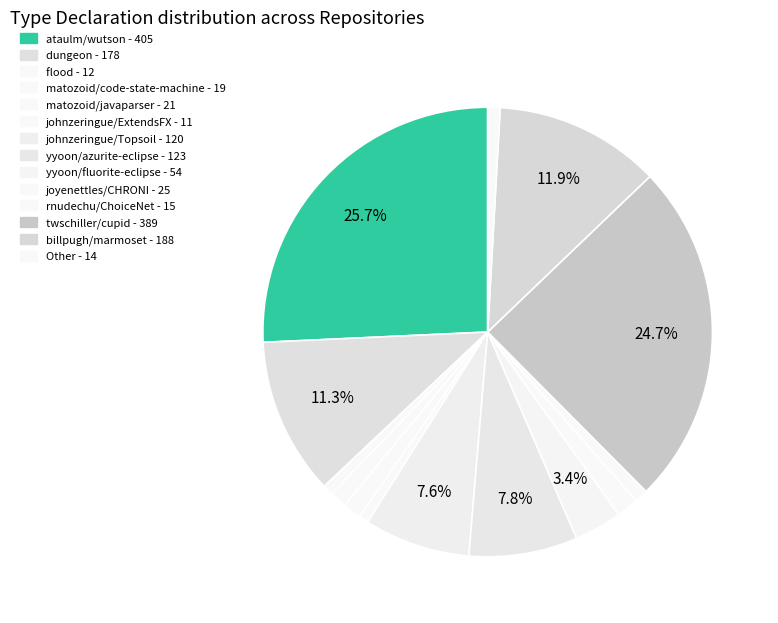

How many segments does this pie chart have?

14